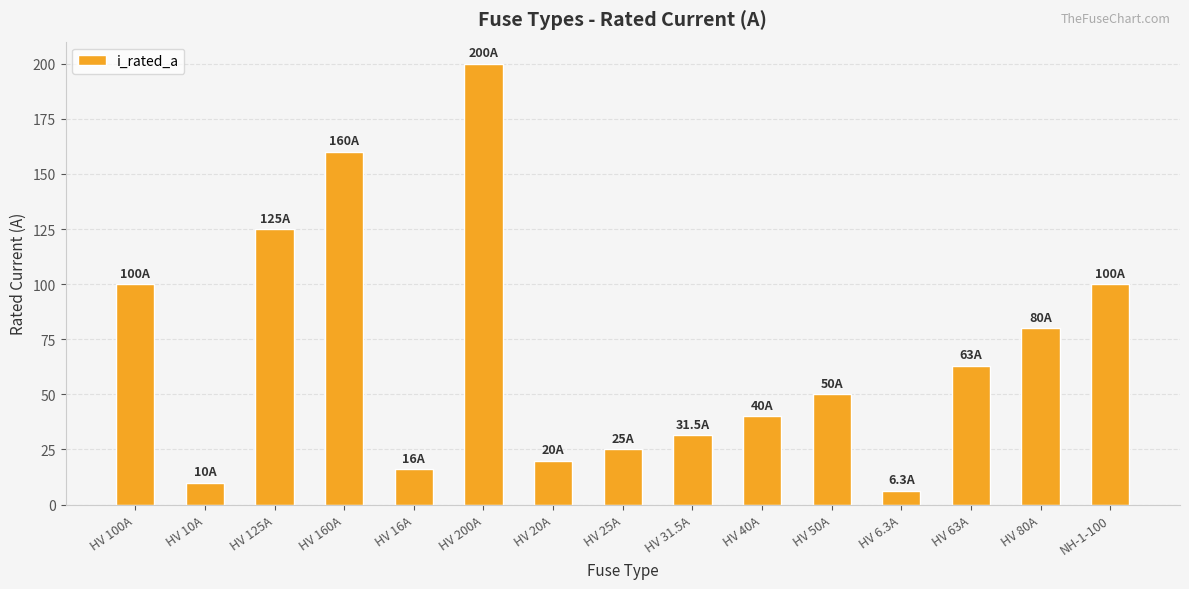

What is the label of the 13th bar from the right?

HV 125A